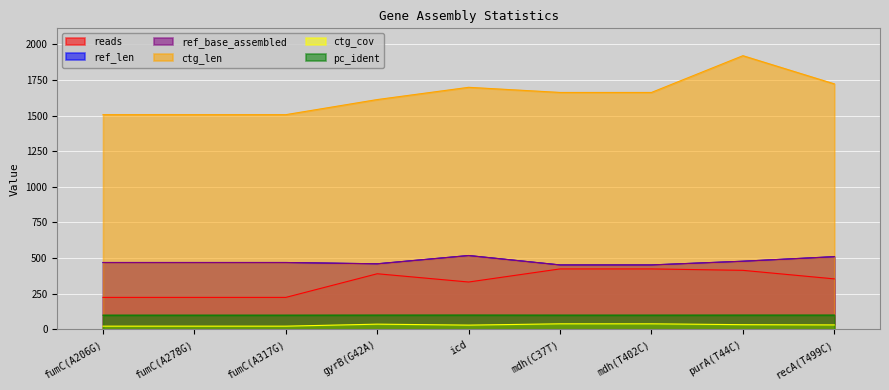

What is the lowest value of the ctg_len series?

1507.0